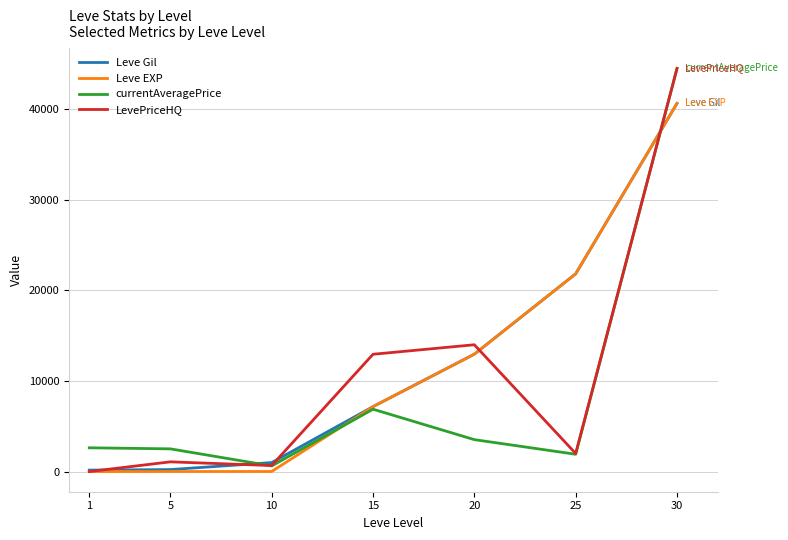

At which category is the sum across all series the highest?

30